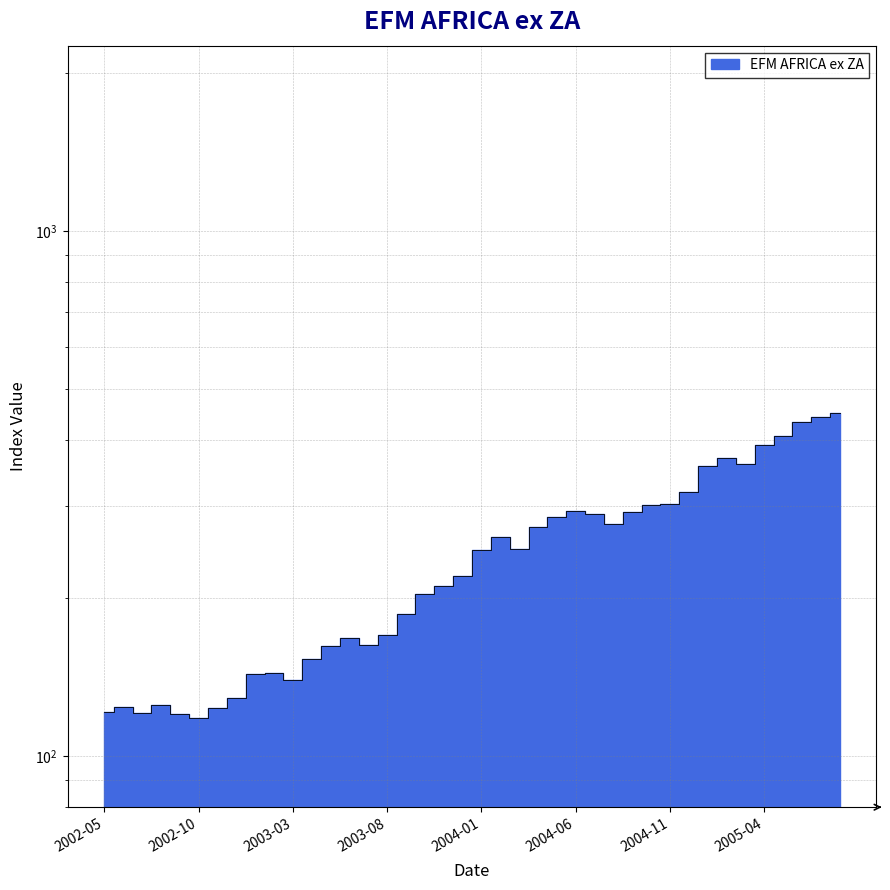

How many interior local valleys (lower than both neighbors) does the data have?

7